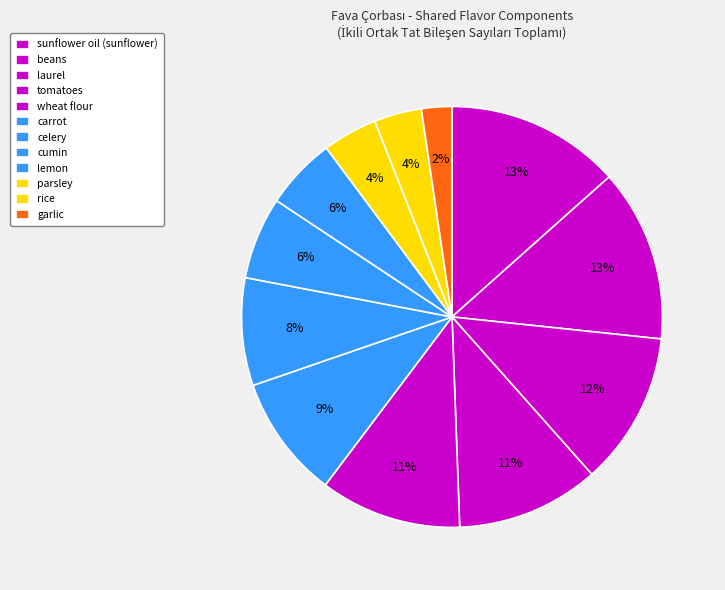

Is it true that cumin is 6% of the pie?

True